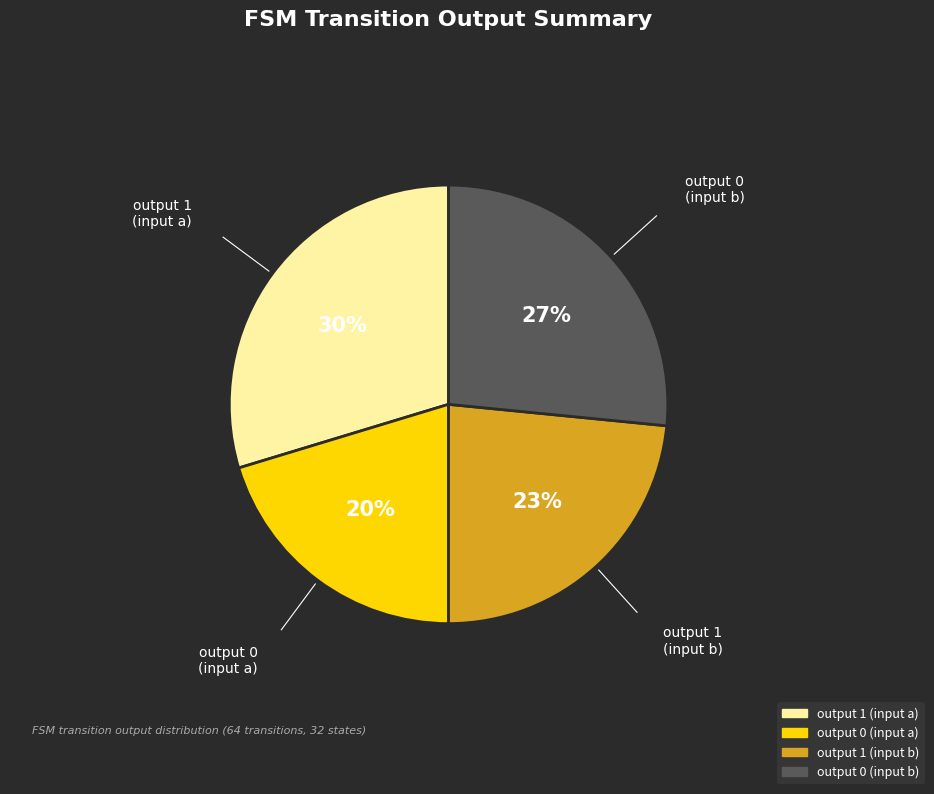

To the nearest percent, what is the average slice percentage?

25%